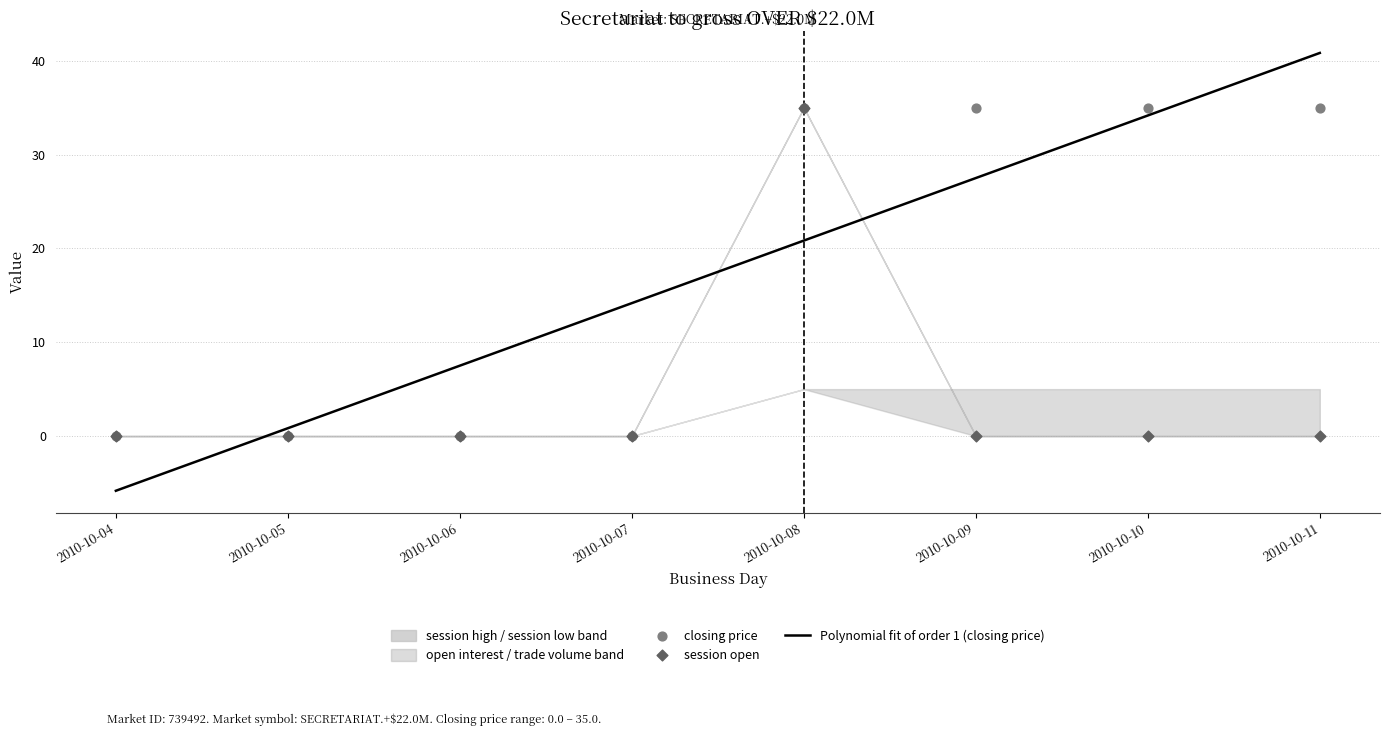

Is it true that Polynomial fit of order 1 (closing price) equals 5.3 at 2010-10-07?

False